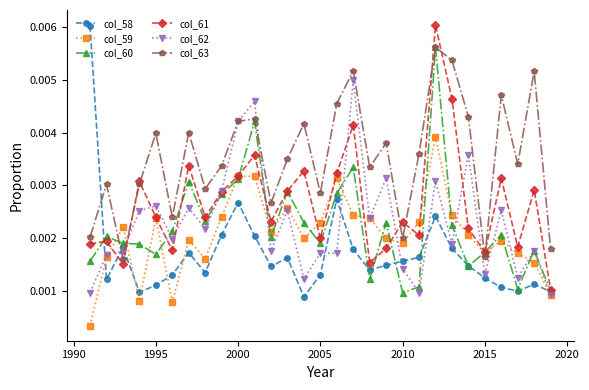

At how many categories does at least one series exceed 0?

29